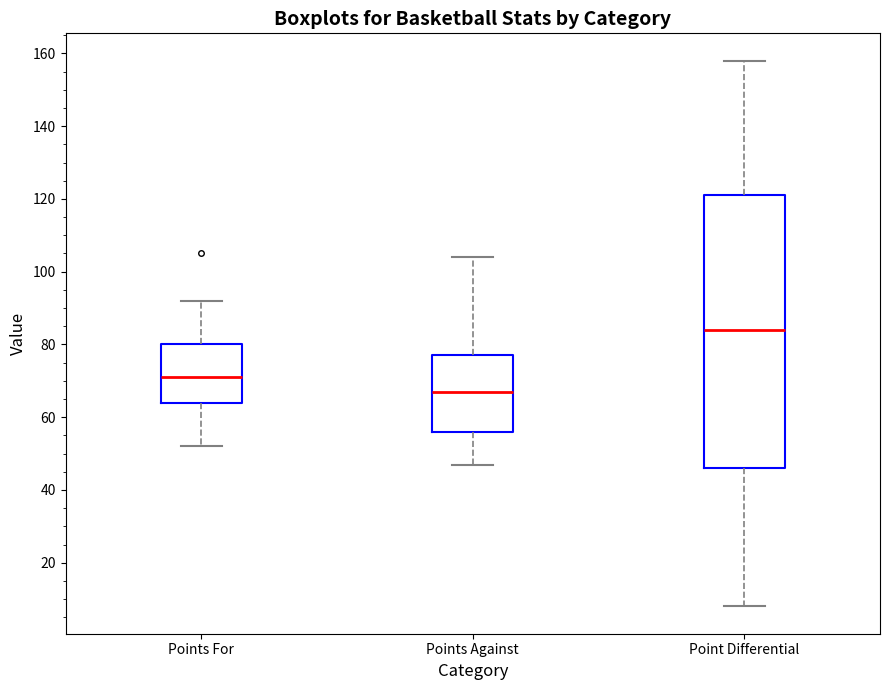

Which box has the highest median line?

Point Differential